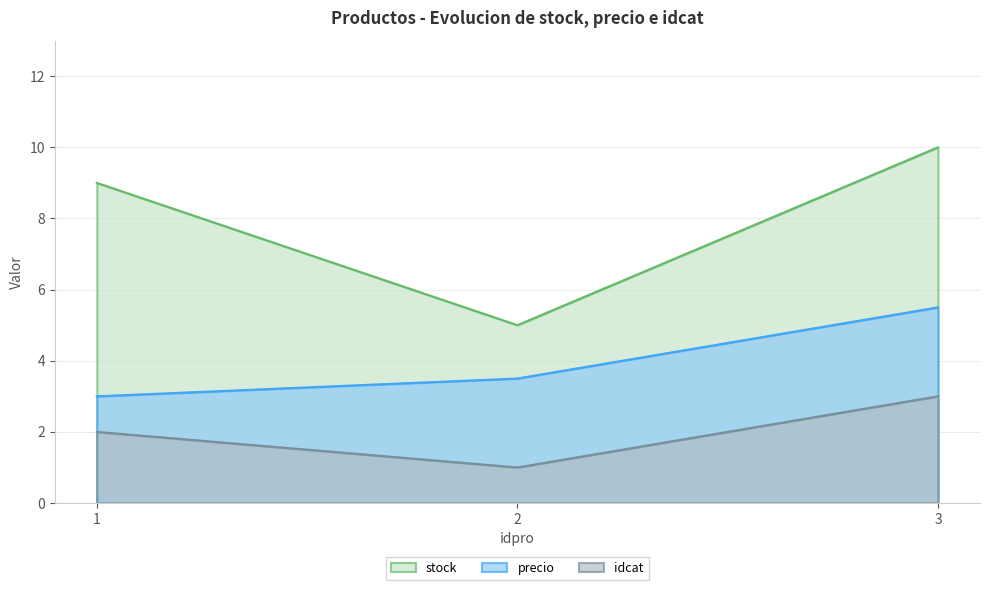

Reading left to right, list all the values displayed in this chart.

stock: 1=9.0	2=5.0	3=10.0
precio: 1=3.0	2=3.5	3=5.5
idcat: 1=2.0	2=1.0	3=3.0